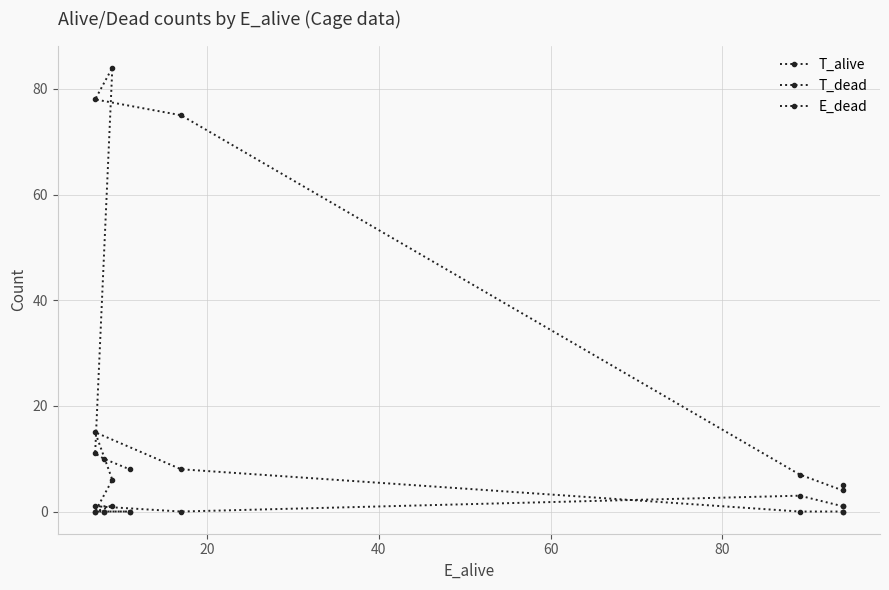

Reading left to right, extract all data points from this chart.

T_alive: 5	4	7	75	78	84	11	10	8
T_dead: 0	0	0	8	15	6	0	0	0
E_dead: 1	1	3	0	1	1	0	0	0